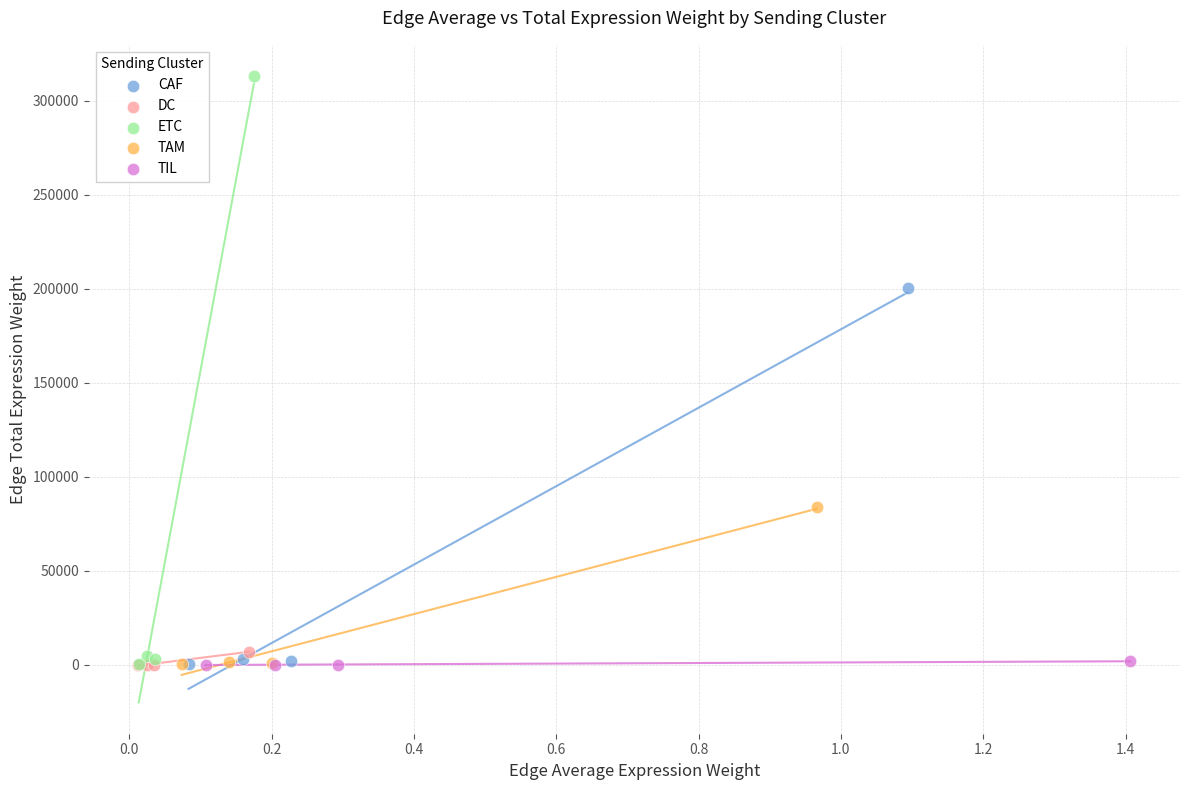

Which series has the largest Y range (max minus min)?

ETC